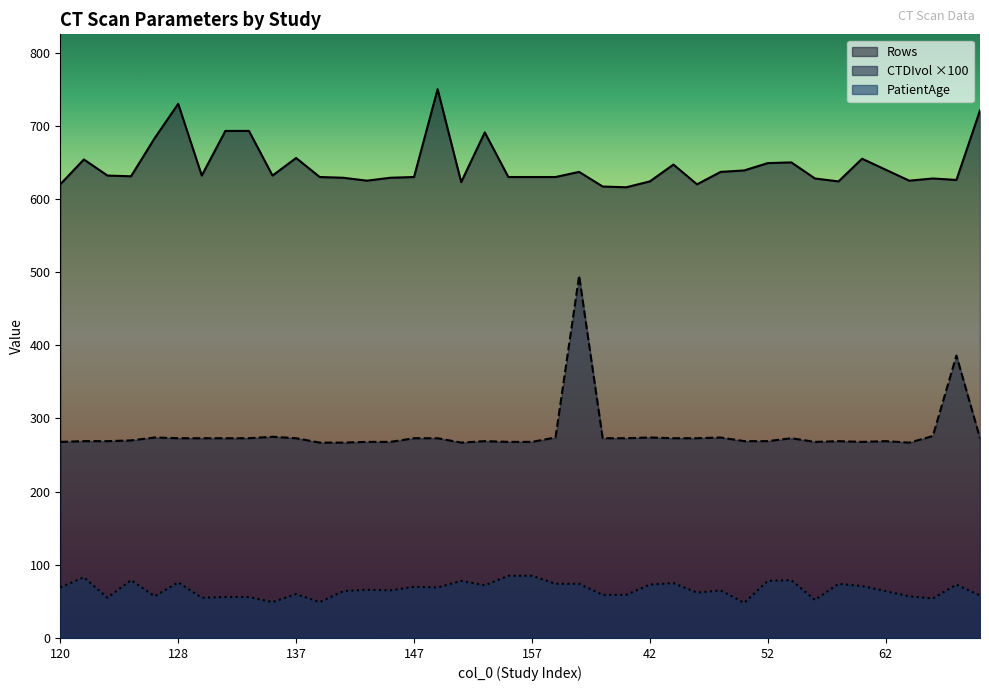

What is the highest value of the PatientAge series?

85